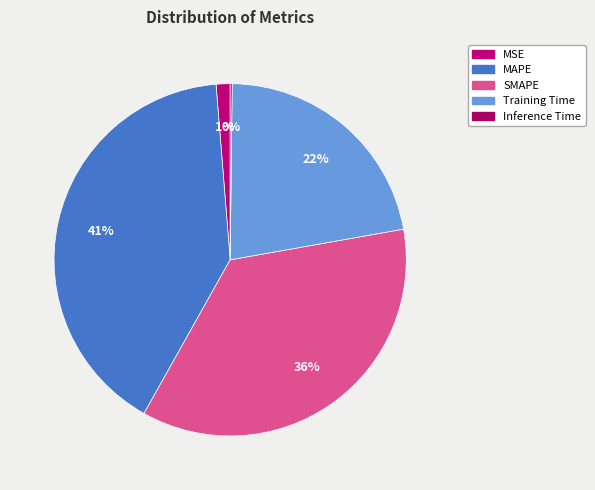

Do MSE and Inference Time together represent more than half of the pie?

No